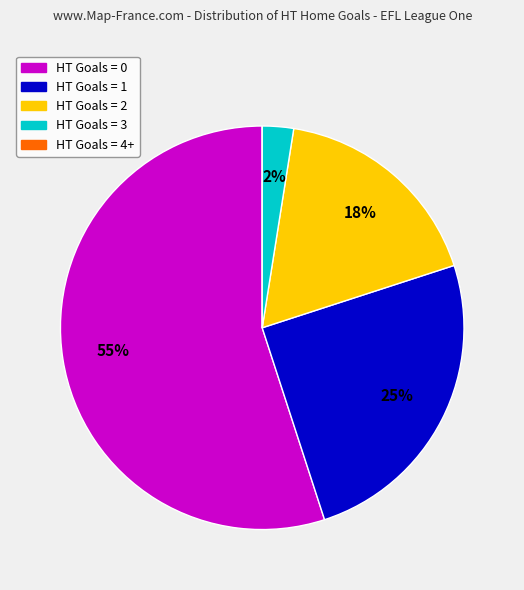

Which slice is the largest?

HT Goals = 0